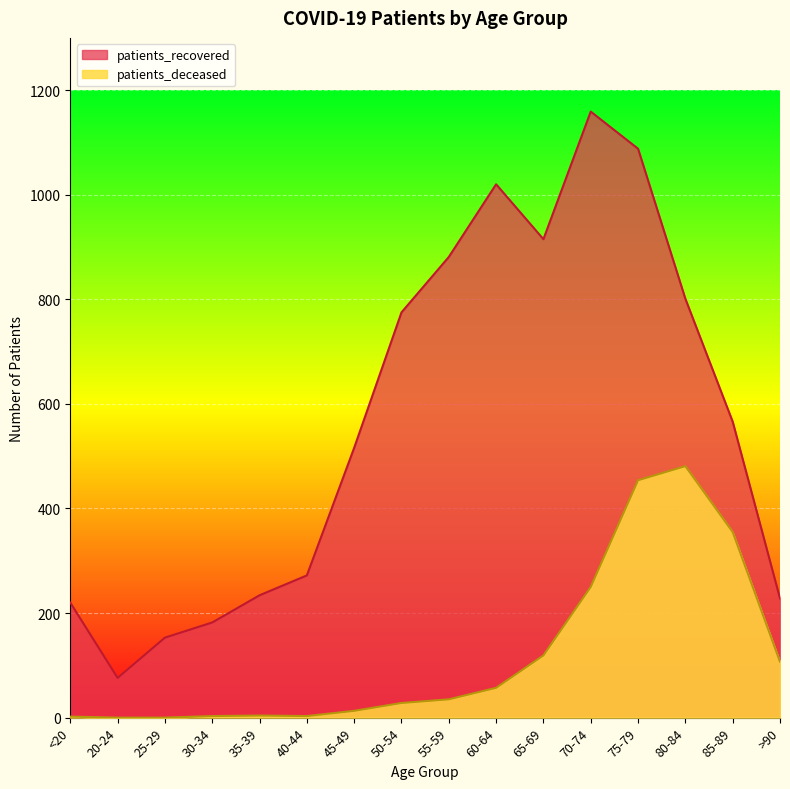

What are all the series names shown in the legend?

patients_recovered, patients_deceased